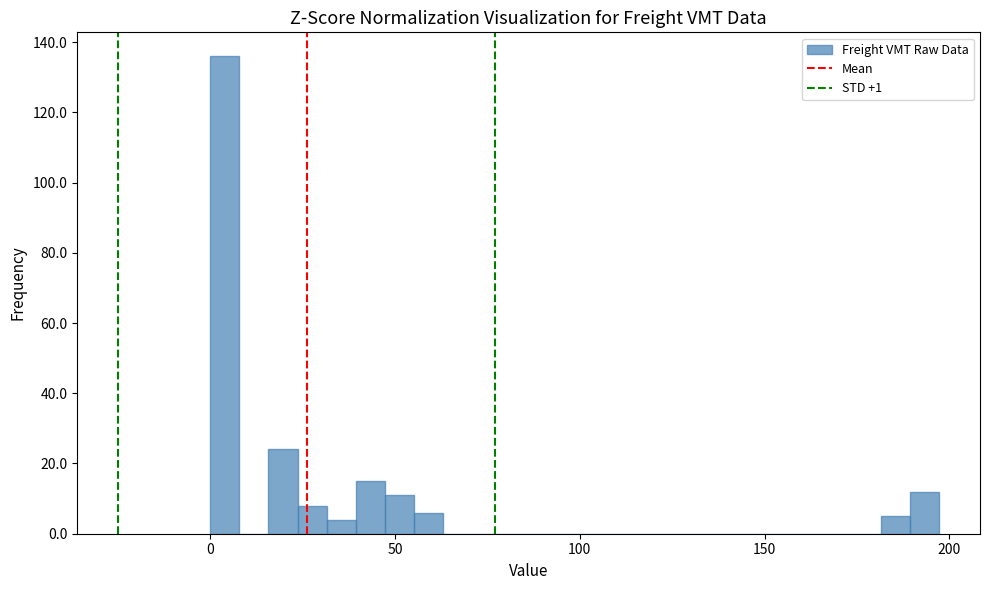

Read against the x-axis, roughly where is the centre of the tallest bar?

5